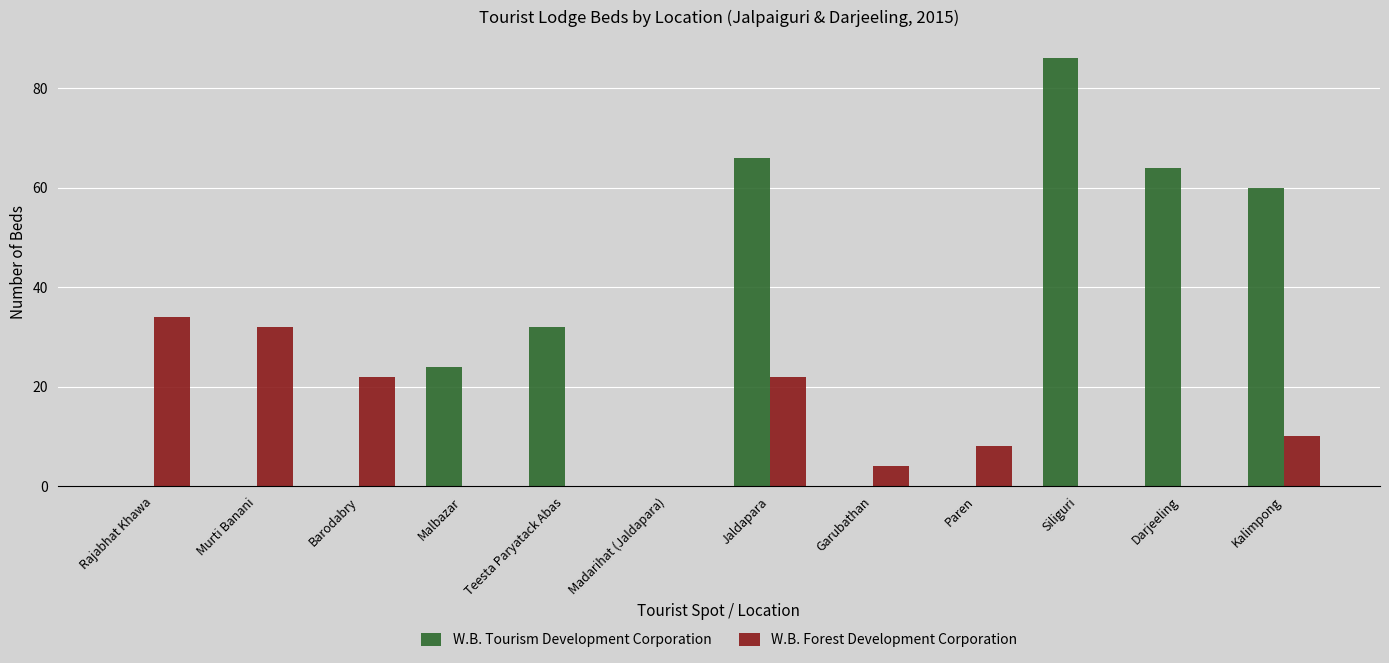

What is the maximum value shown in the chart?

86